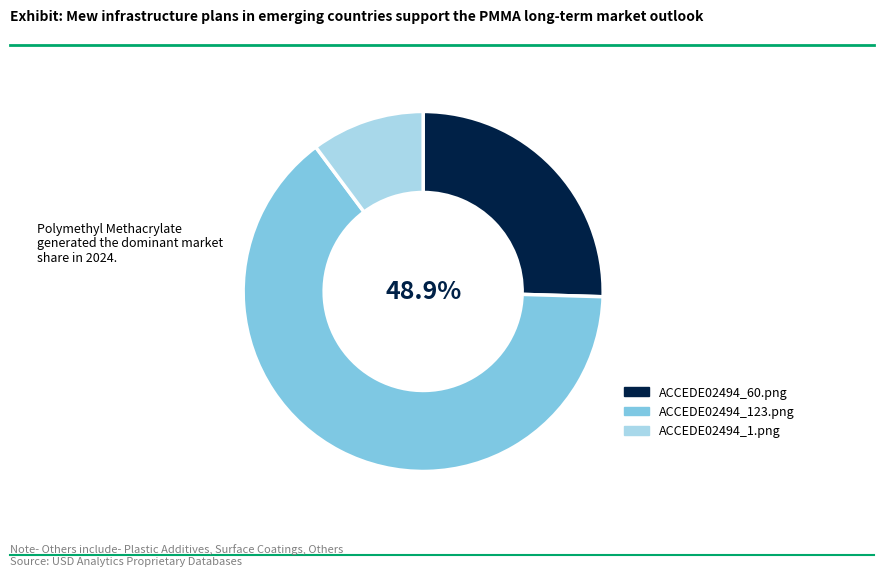

What is the change in value from ACCEDE02494_60.png to ACCEDE02494_1.png?

-0.2